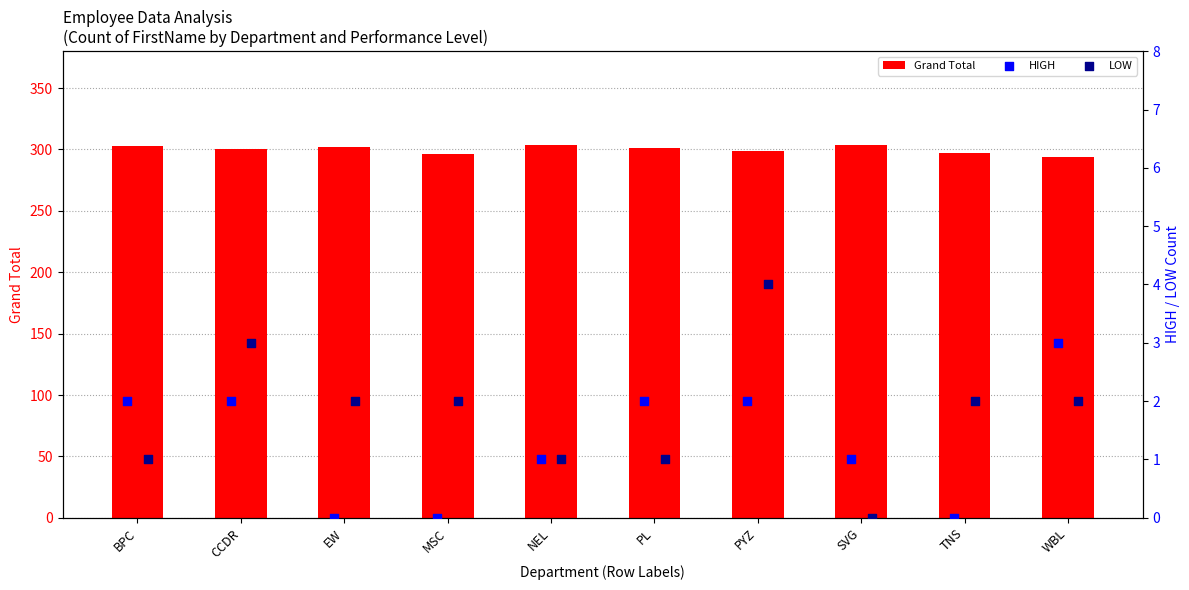

Which series reaches the minimum Y coordinate?

HIGH